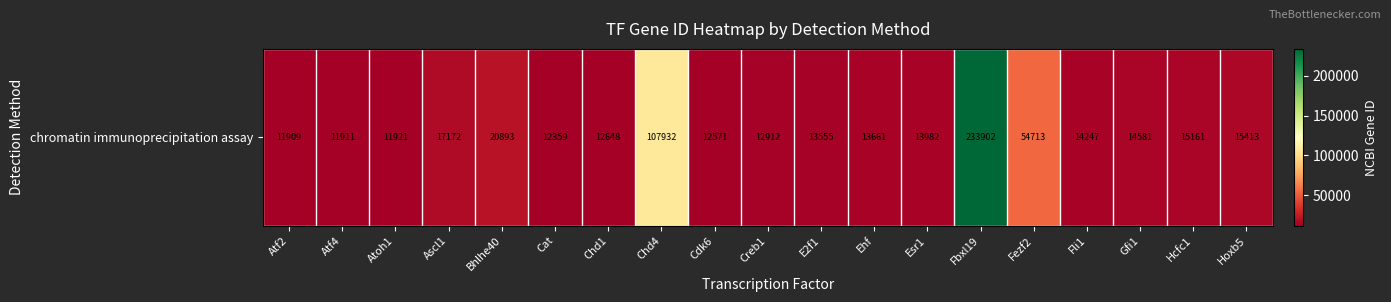

What is the sum of all values?

621443